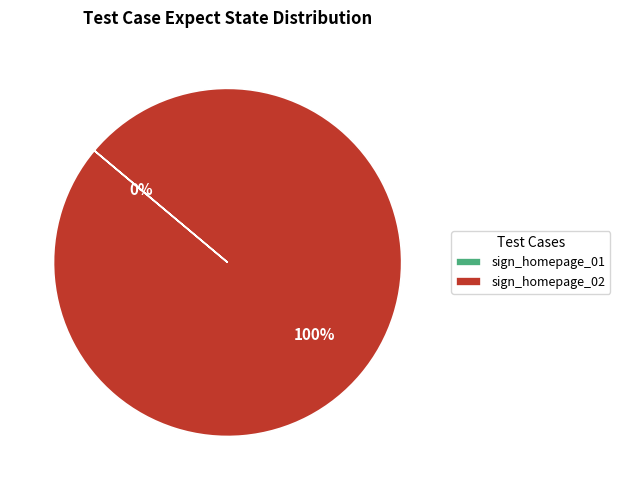

The sign_homepage_01 slice represents 0% of the pie. True or false?

True